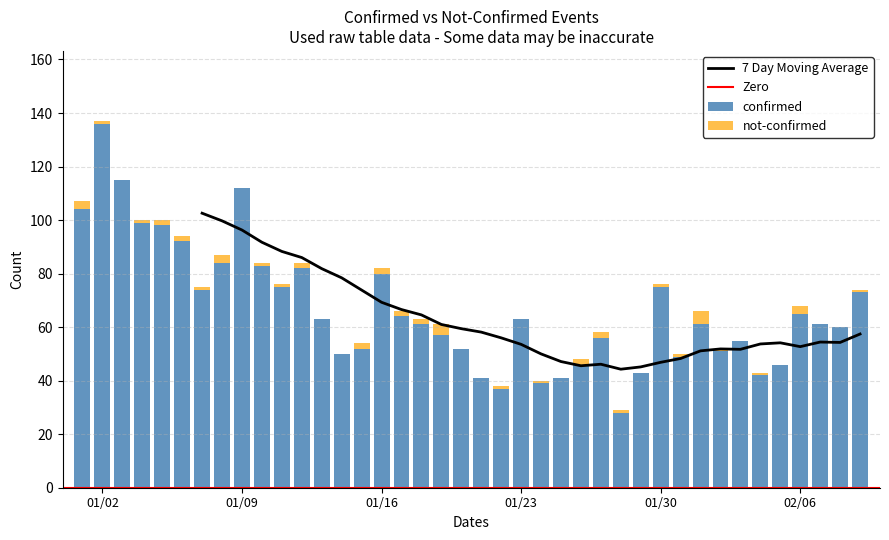

What is the difference between the confirmed values at 01/09 and 02/06?

47